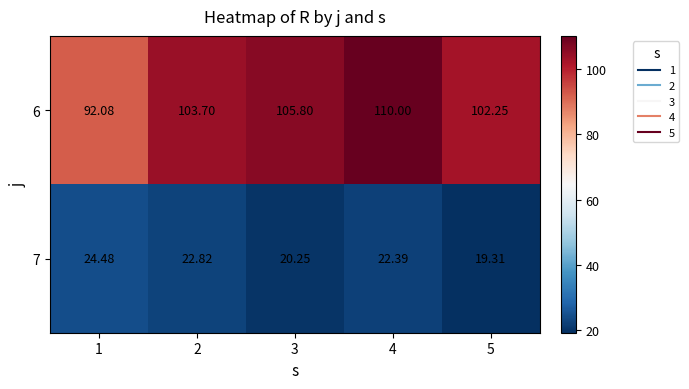

Is the value of 6 at 2 greater than the value of 7 at 5?

Yes